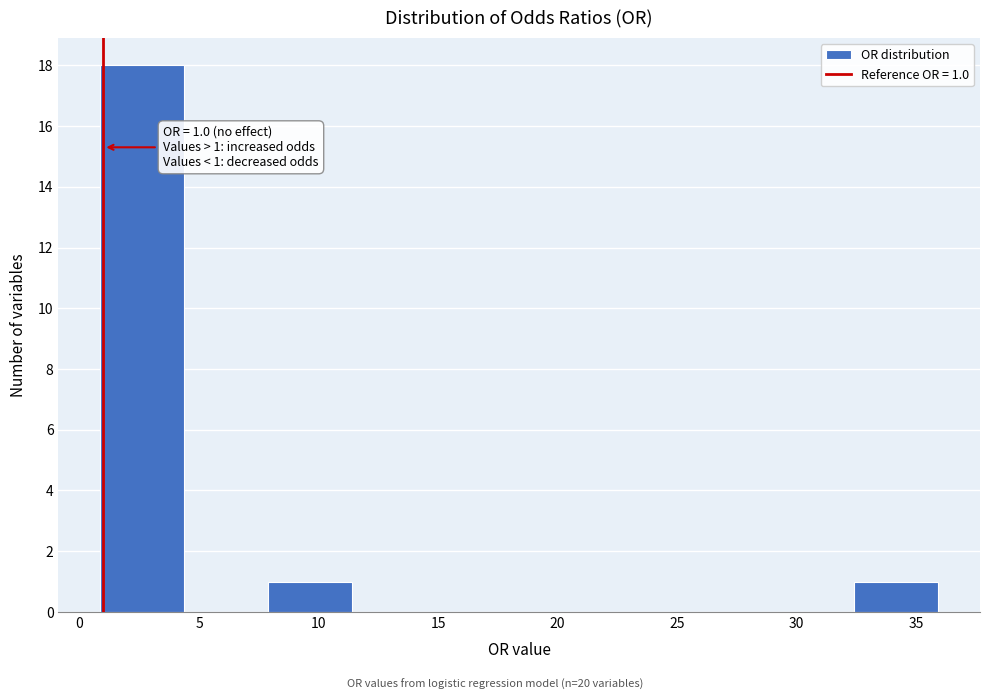

Which range on the x-axis has the tallest bar?

1.0 to 4.5